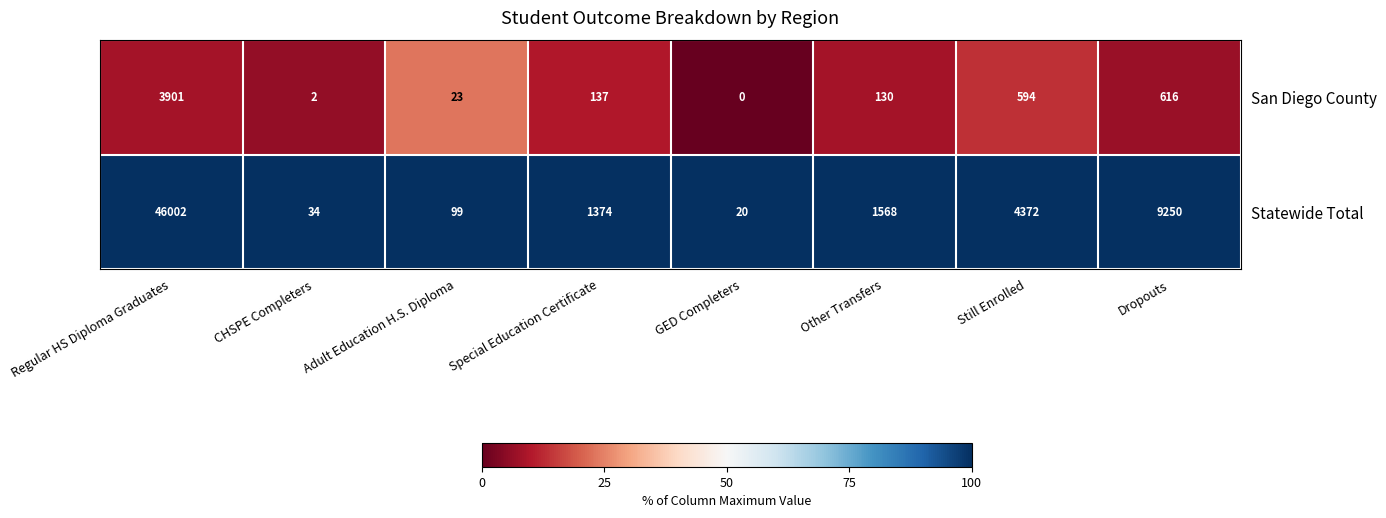

List the series in order of their overall mean, highest first.

Statewide Total, San Diego County